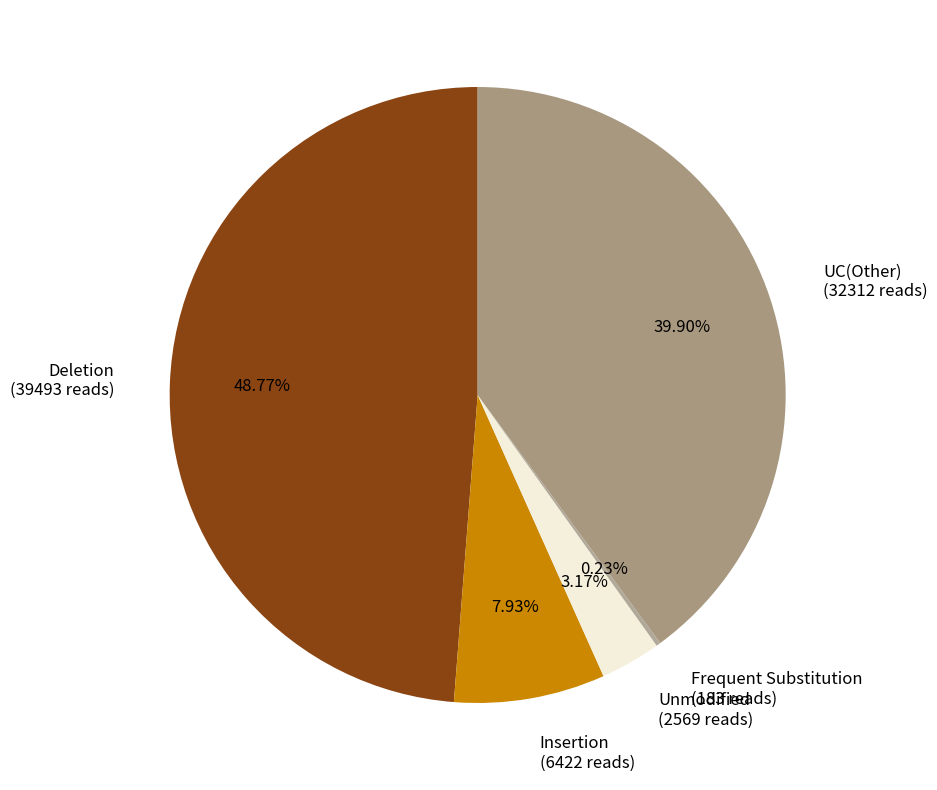

Does UC(Other) (32312 reads) represent more than half of the total?

No